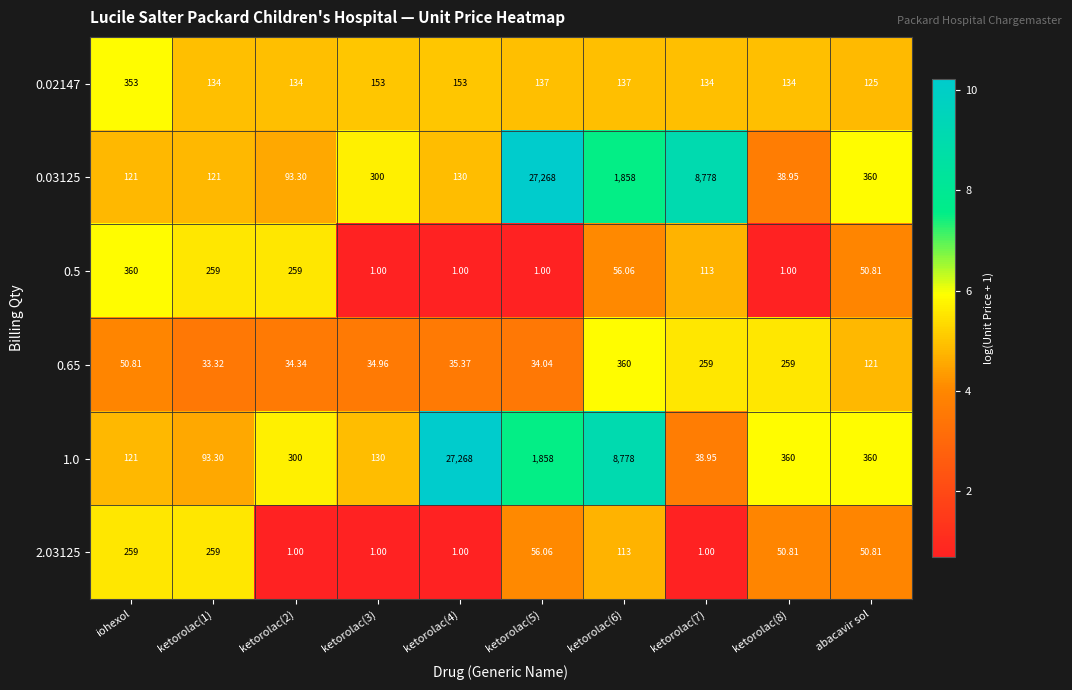

Is the value of 2.03125 at iohexol greater than the value of 0.02147 at ketorolac(5)?

Yes